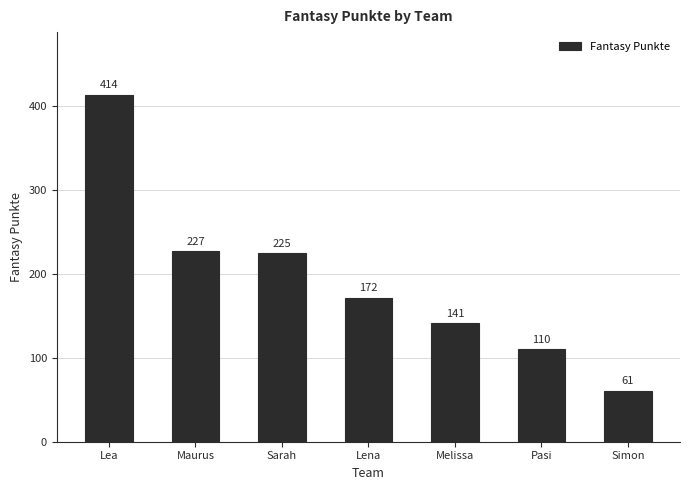

Rank the categories by value from highest to lowest.

Lea, Maurus, Sarah, Lena, Melissa, Pasi, Simon